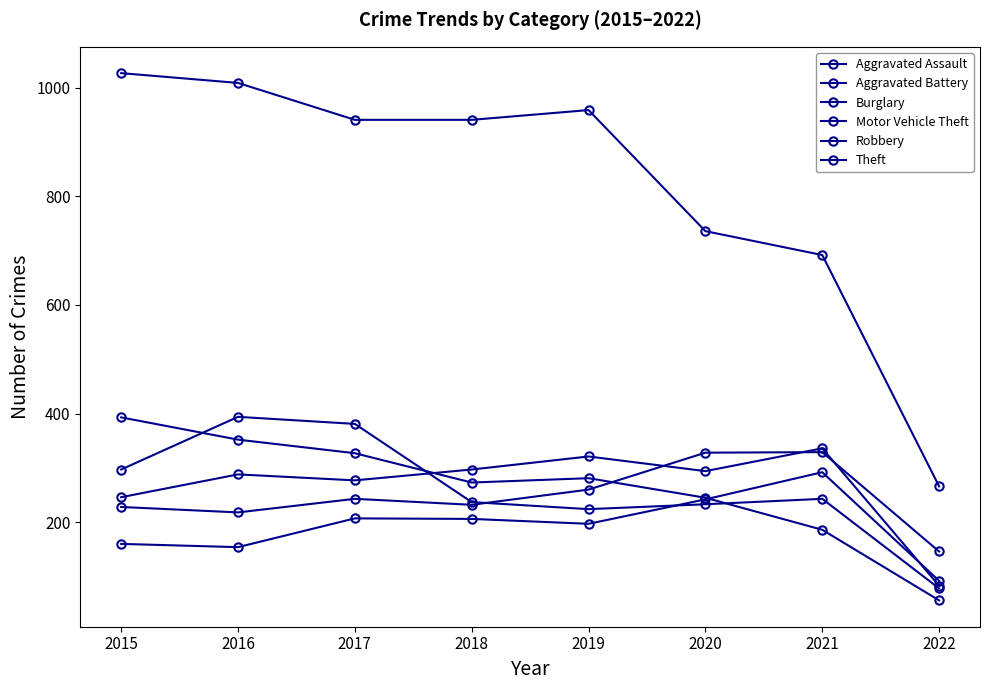

How many lines are shown in the chart?

6